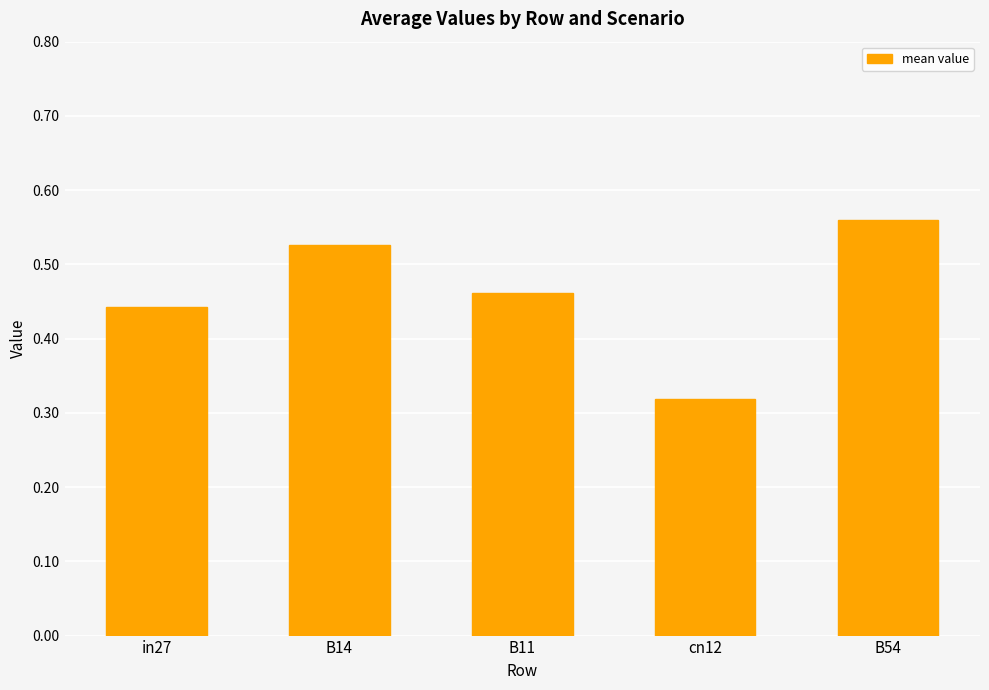

List the labels in order of value, largest first.

B54, B14, B11, in27, cn12